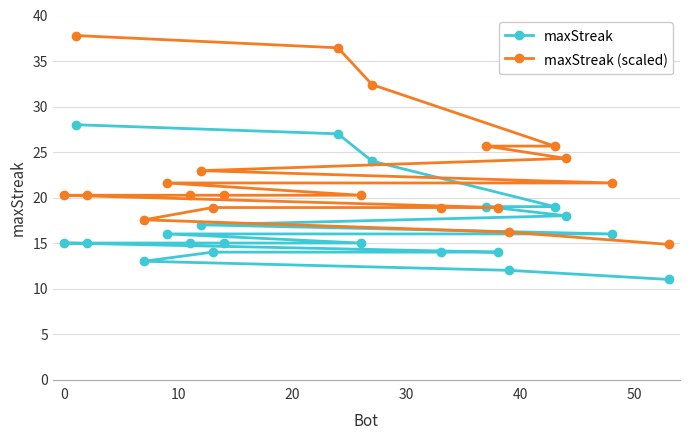

Which series has the widest spread of values?

maxStreak (scaled)